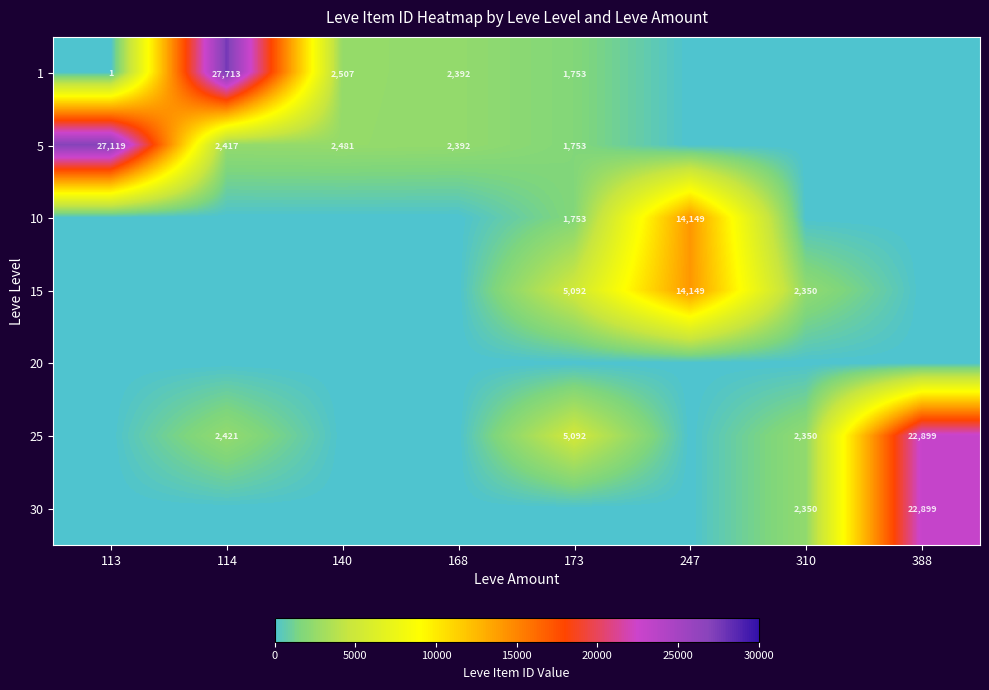

The 25 series shows 2421 at 114. True or false?

True